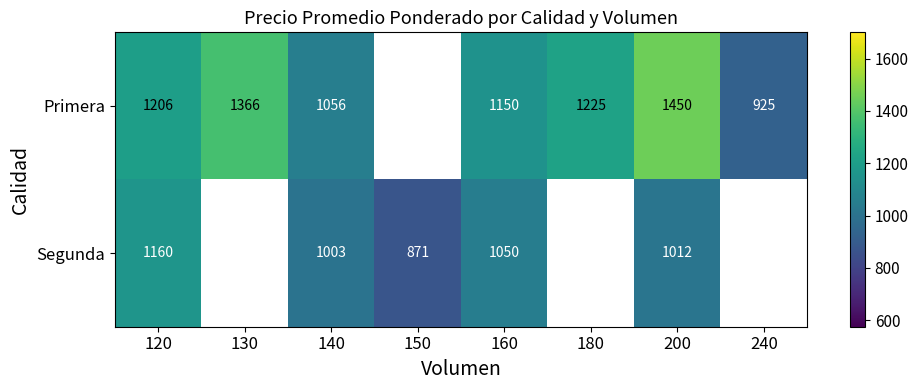

Rank the series at 160 from lowest to highest value.

Segunda, Primera